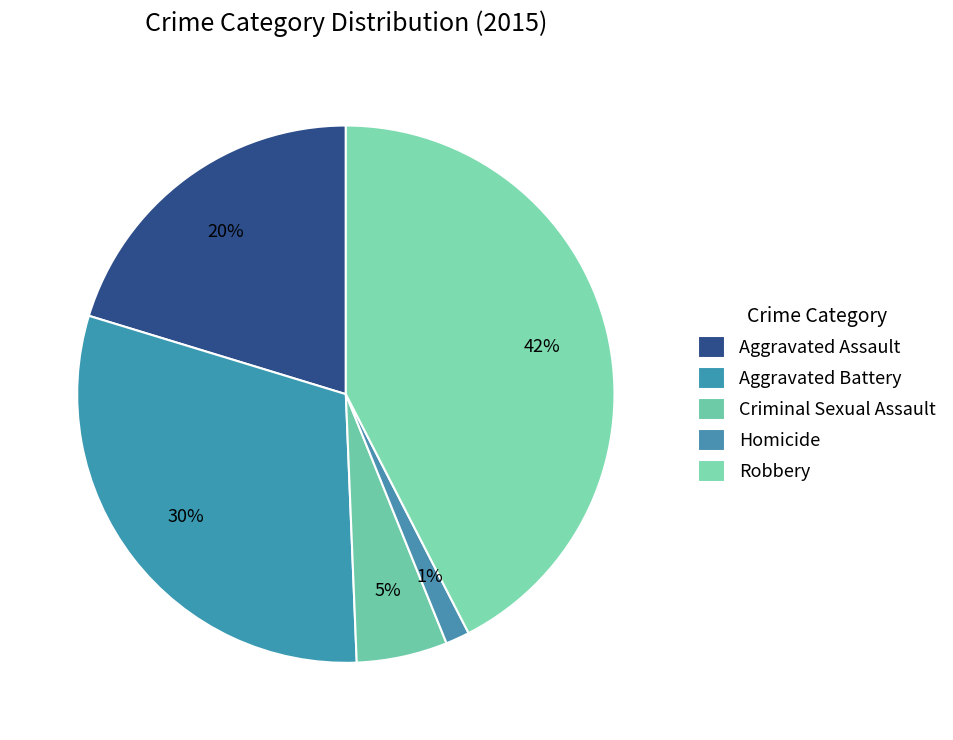

Between Robbery and Homicide, which is larger?

Robbery